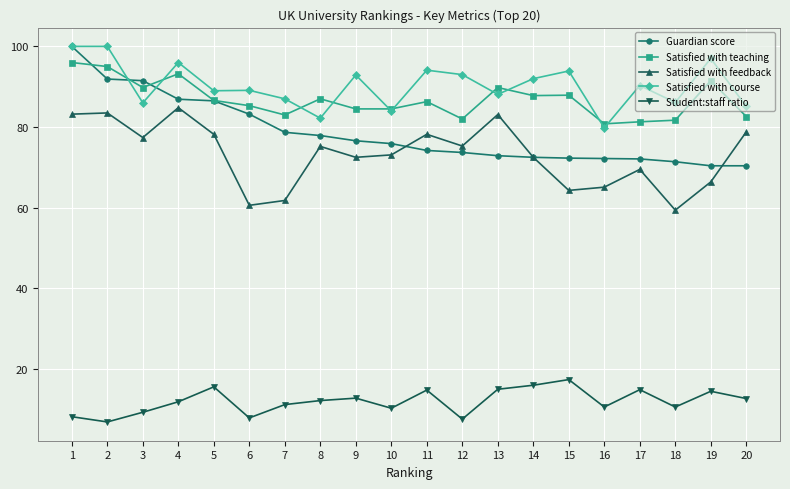

What is the average value of the Satisfied with course series?

90.3